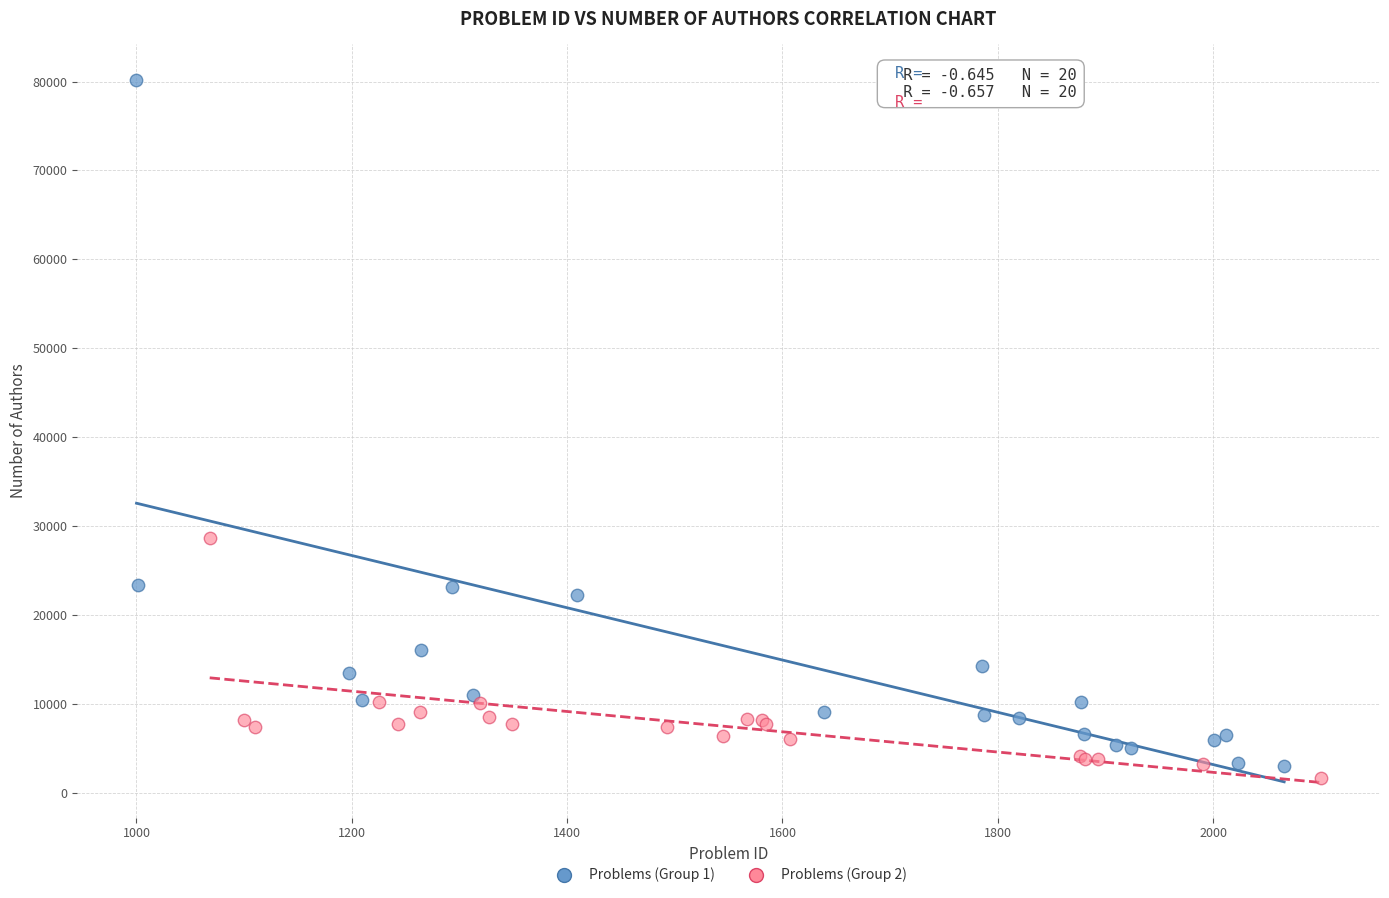

Which series reaches the maximum Y coordinate?

Problems (Group 1)